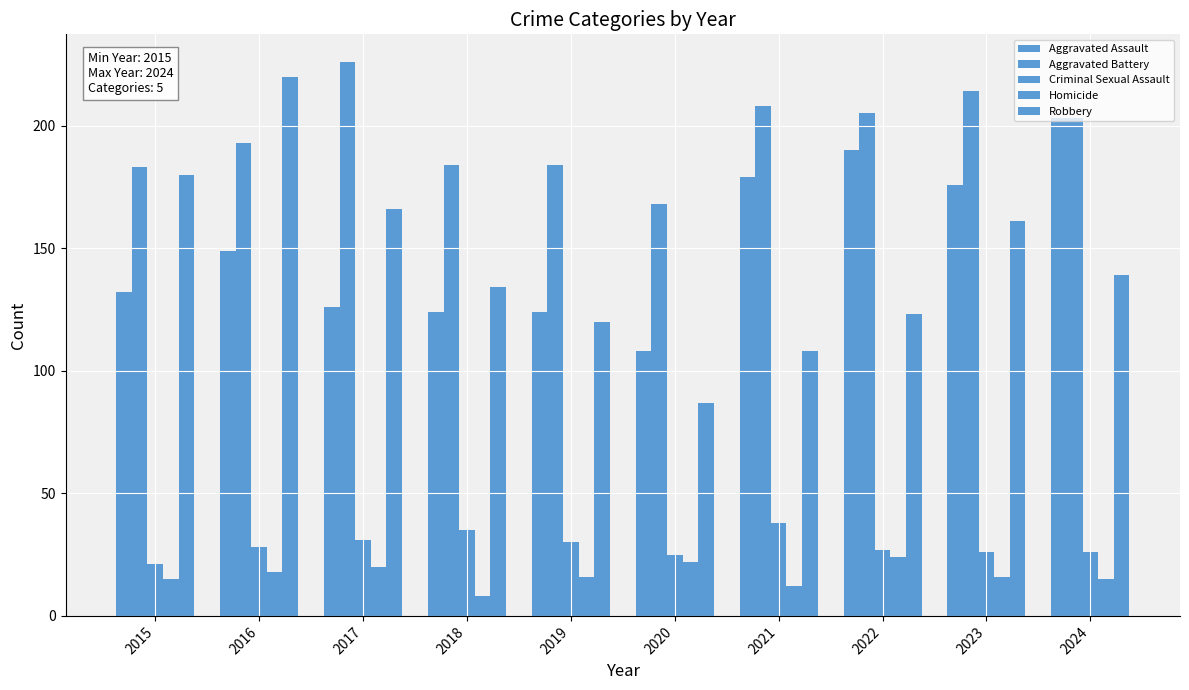

What is the average value of the Aggravated Assault series?

151